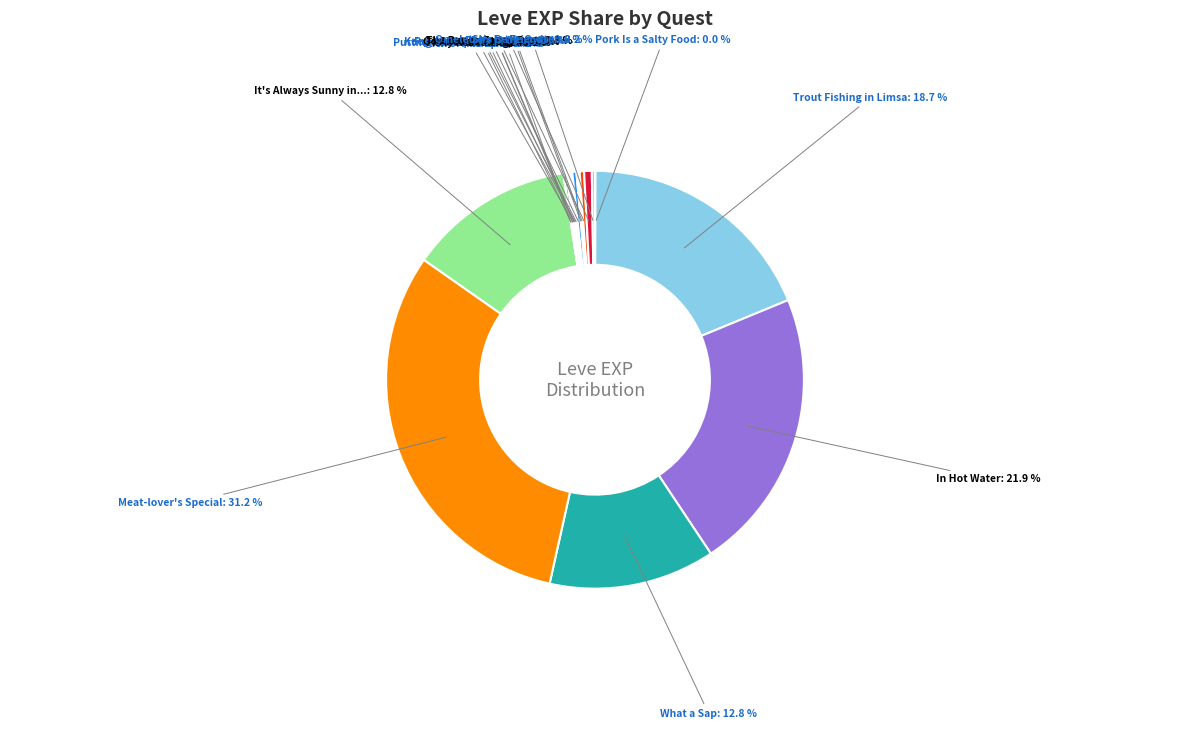

To the nearest percent, what is the difference between the largest and smallest slice percentages?

31%